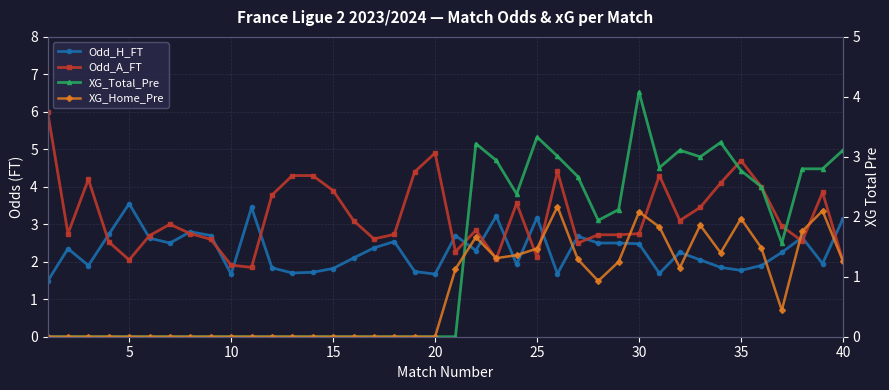

True or false: Odd_H_FT has a value of 1.4 at 25.

False